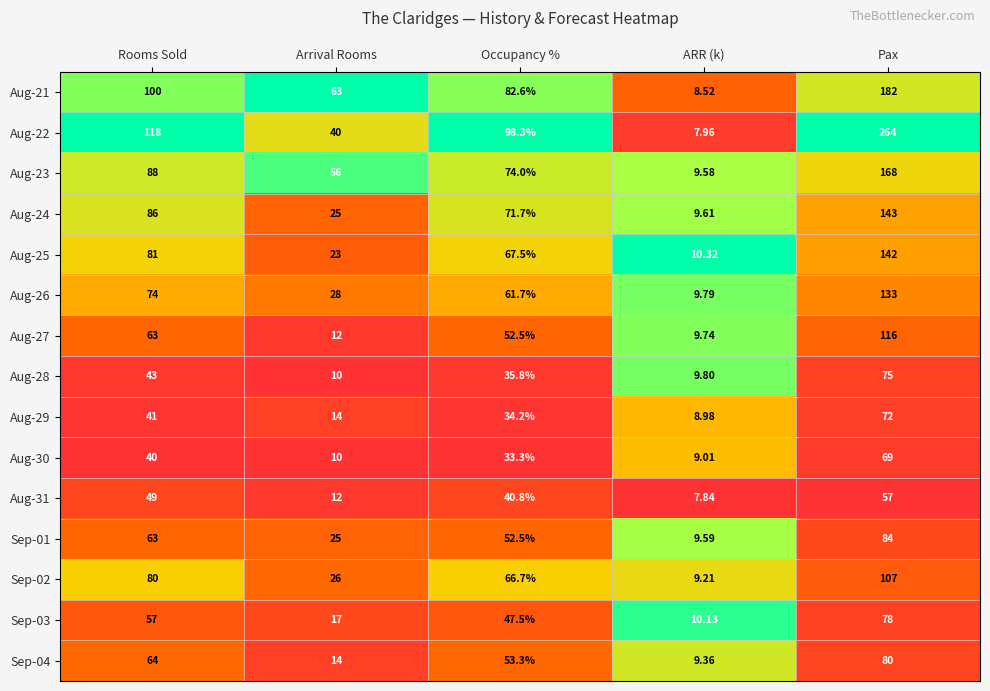

Rank the categories by Aug-29 value from highest to lowest.

Pax, Rooms Sold, Occupancy %, Arrival Rooms, ARR (k)